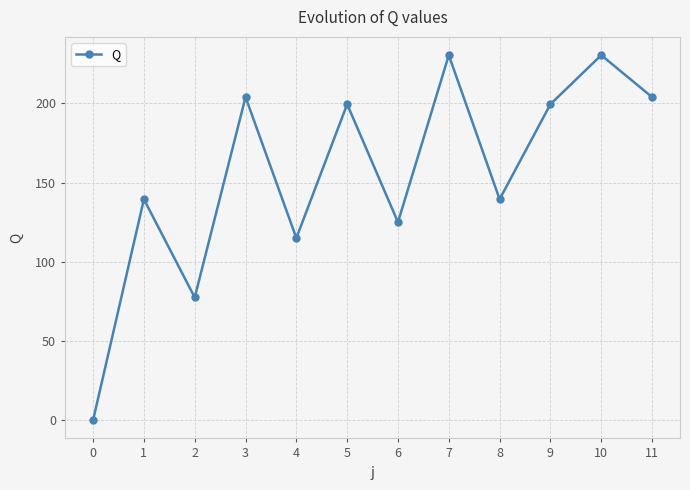

How many points are higher than both their immediate neighbors (excluding endpoints)?

5